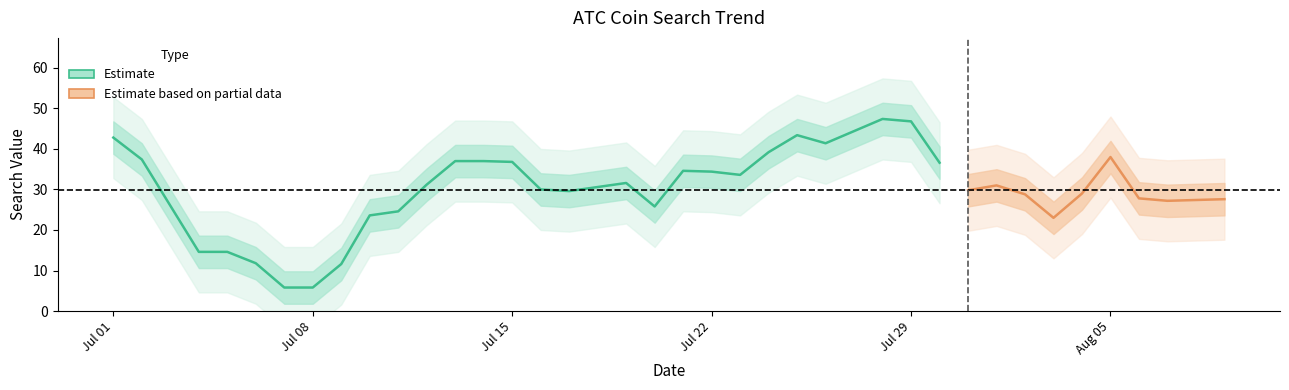

What is the minimum value for Estimate?

5.8